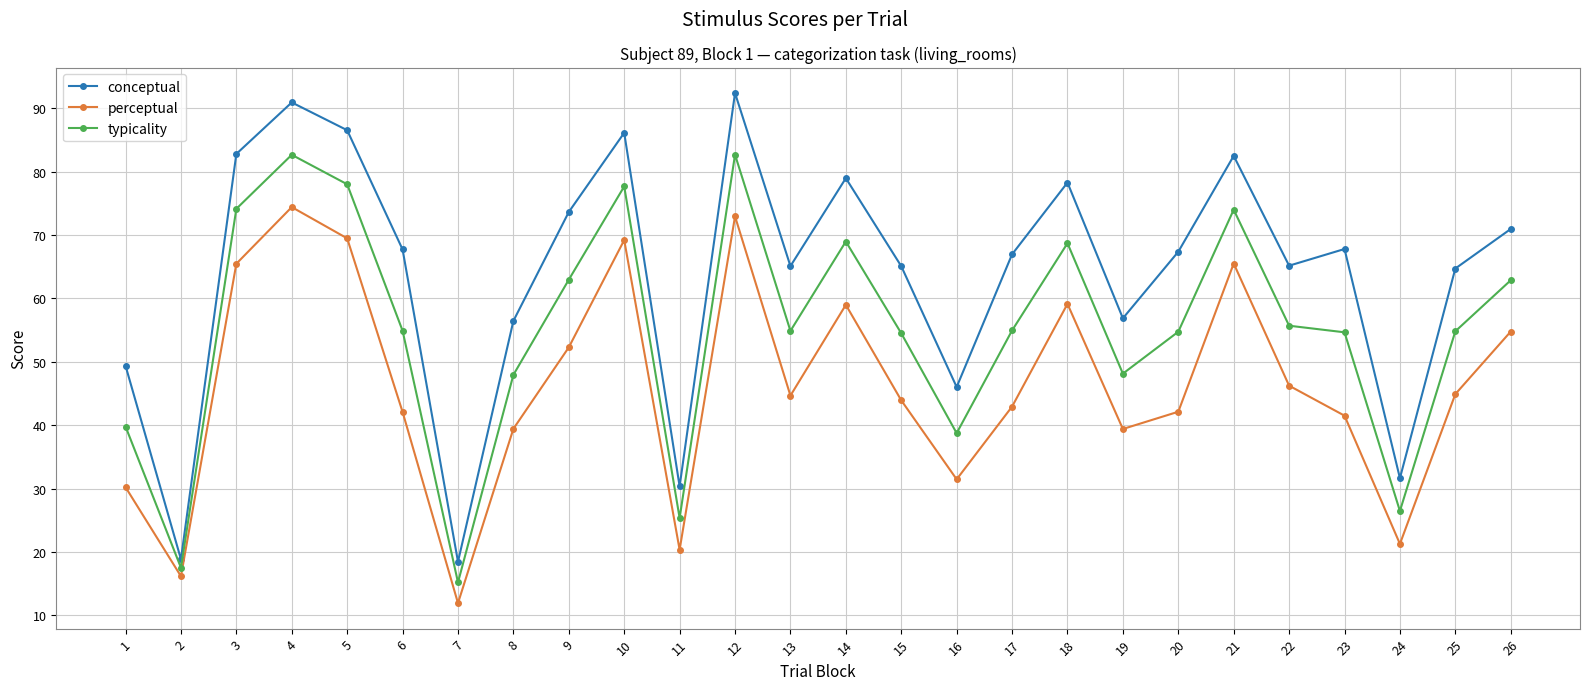

Which category has the lowest value in the perceptual series?

7